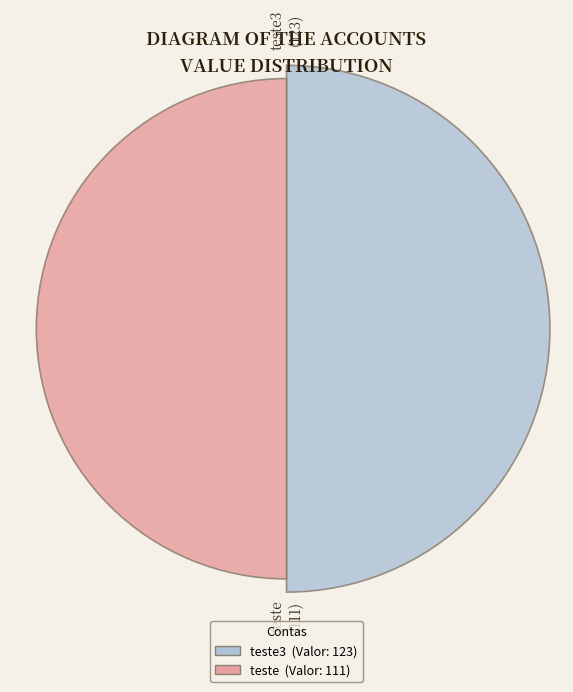

Is it true that teste is 47% of the pie?

True